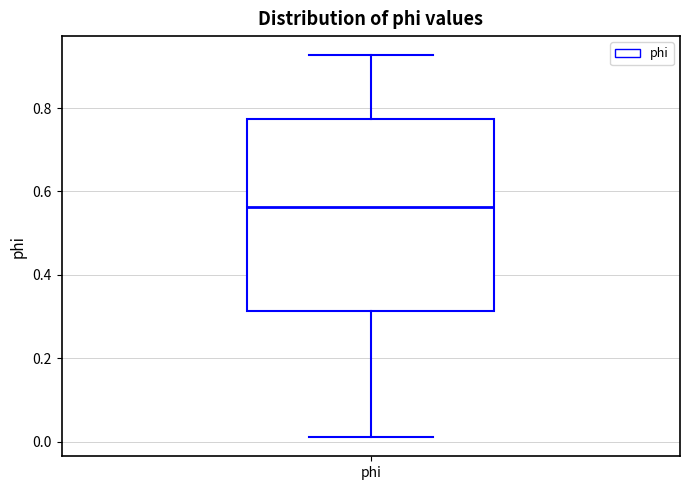

Transcribe this box plot: give where the median line is, the range the box spans, and where the two whiskers end, as read against the y-axis. The values are not printed on the chart, so give them approximately, as read against the axis.

median 0.56, box 0.32 to 0.78, whiskers 0.02 to 0.92